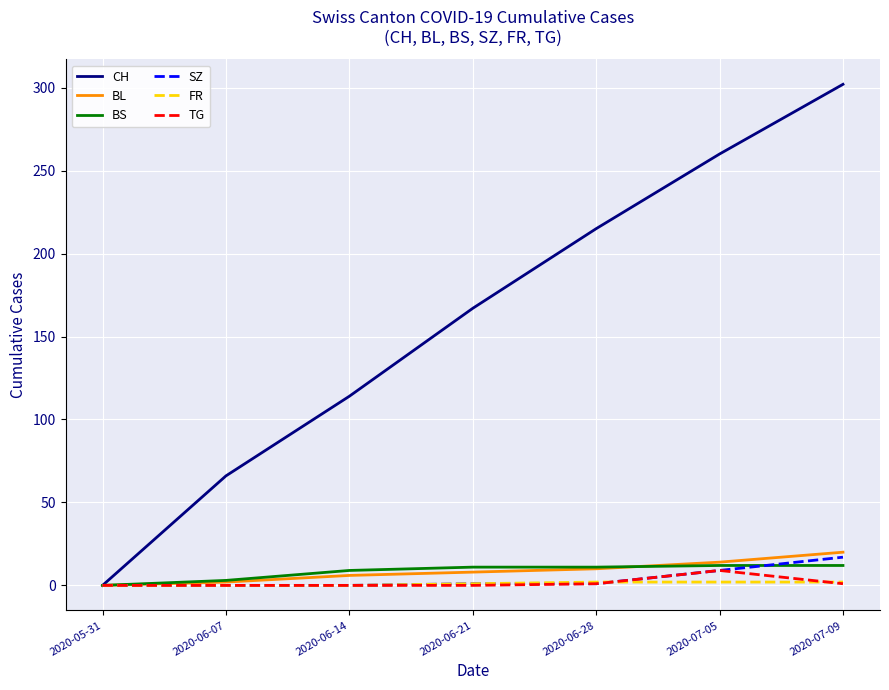

What is the sum of all BS values?

58